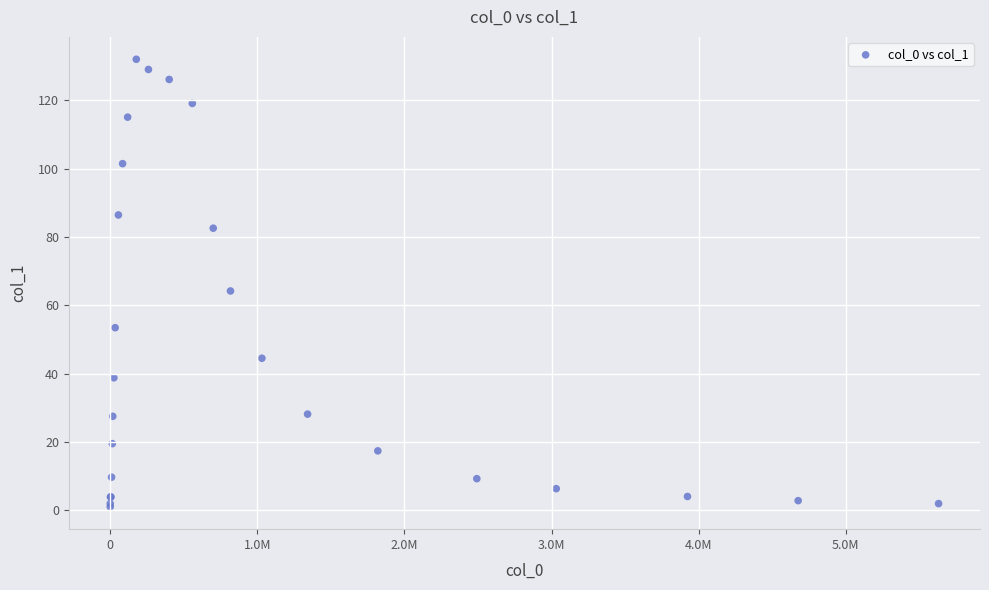

What Y value in the scatter plot is closest to 66?

64.2